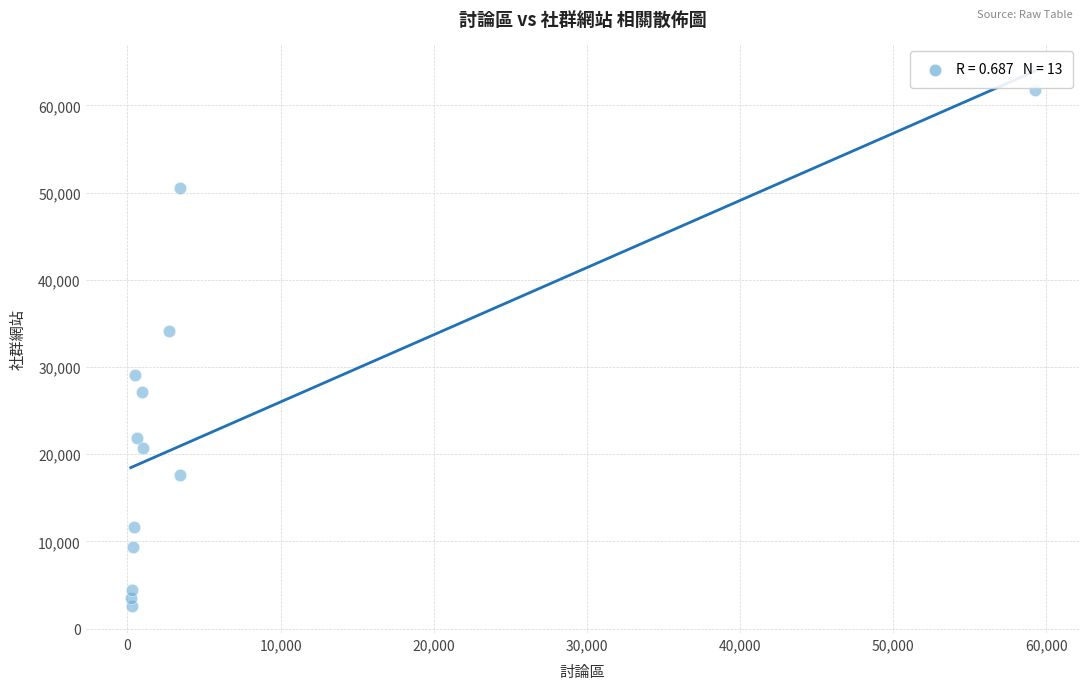

What Y value in the scatter plot is closest to 32187?

34085